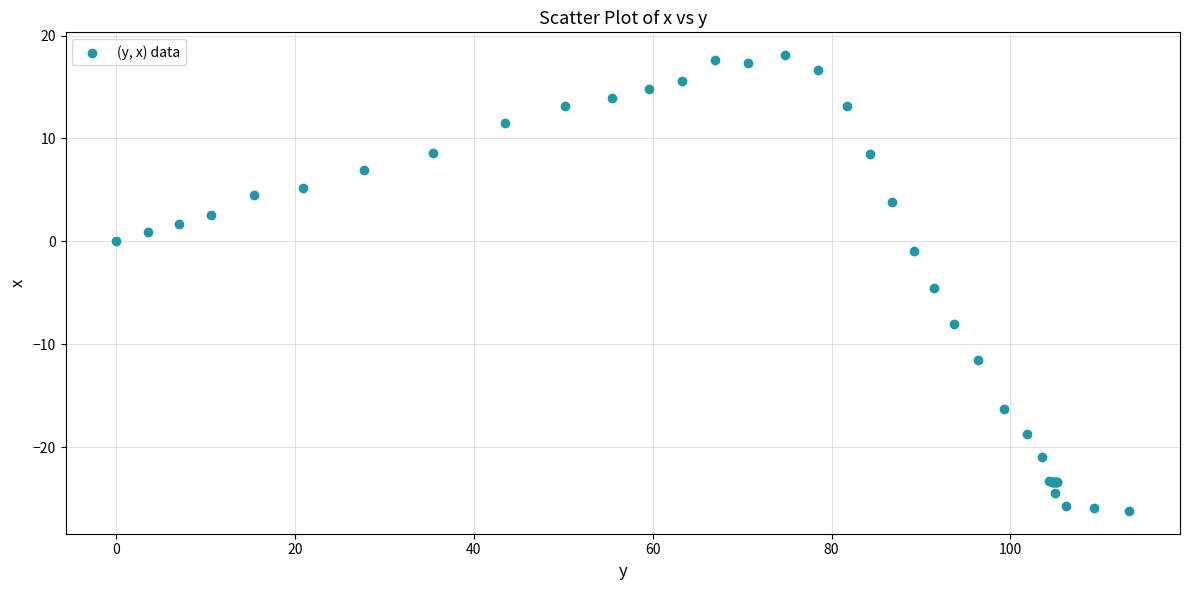

What Y value in the scatter plot is closest to -4?

-4.5